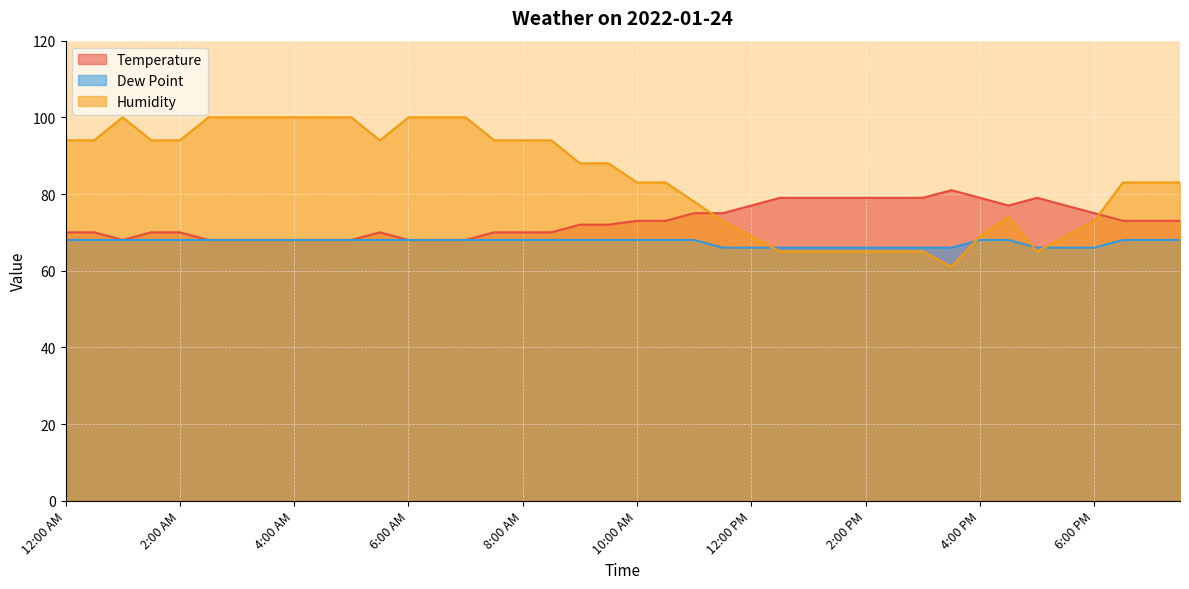

Where do Temperature and Humidity first cross each other?

11:00 AM and 11:30 AM